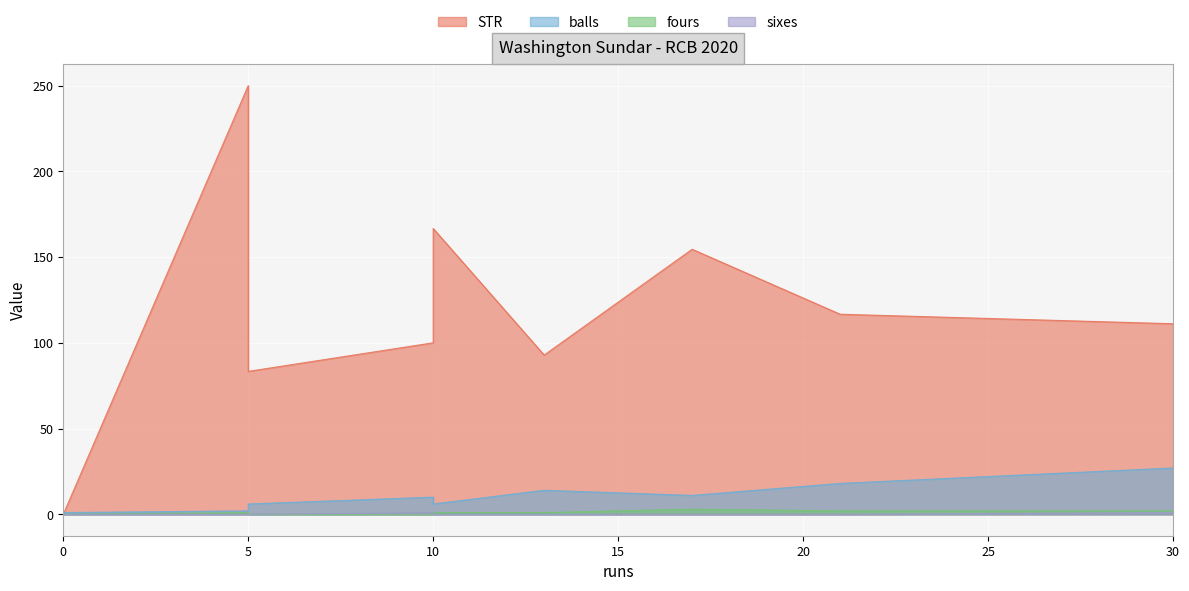

Where is fours nearest to the value 1?

5